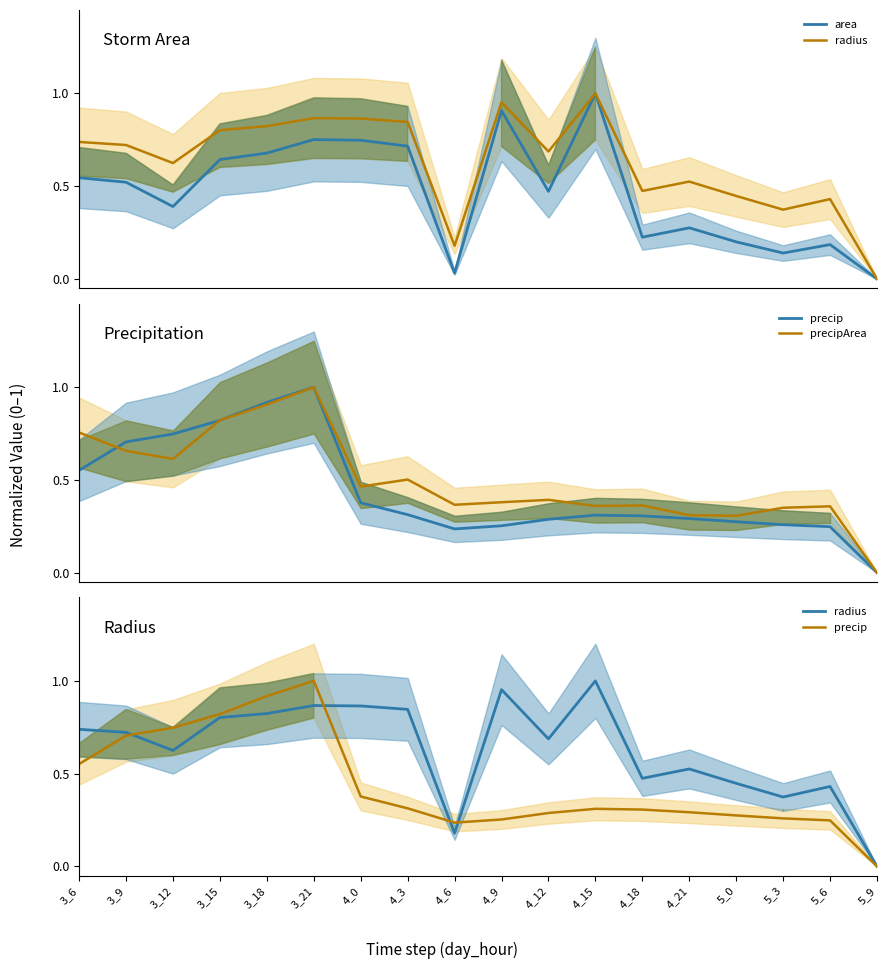

Which category has the lowest value in the radius series?

5_9